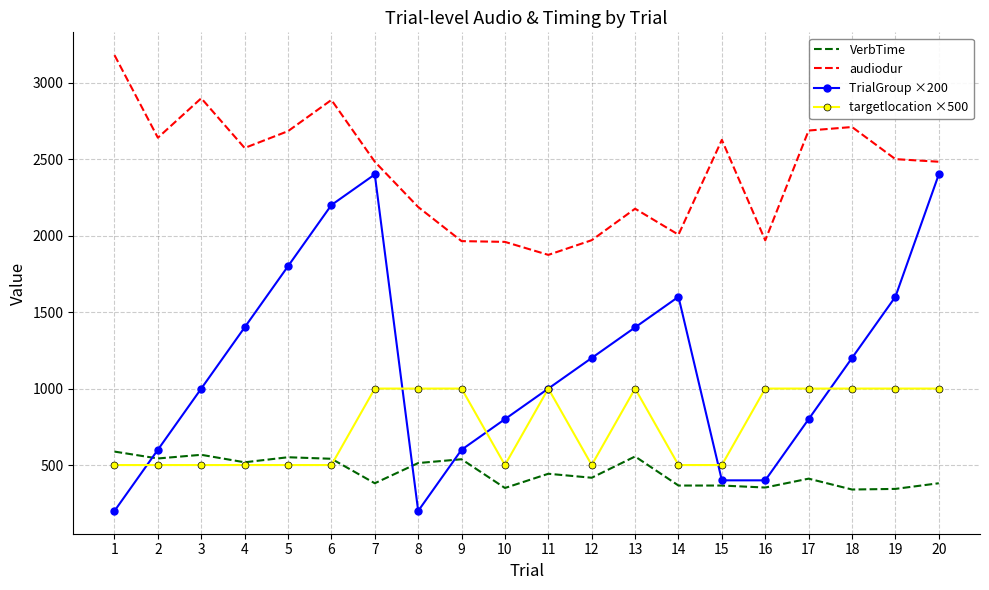

What is the average value of the VerbTime series?

453